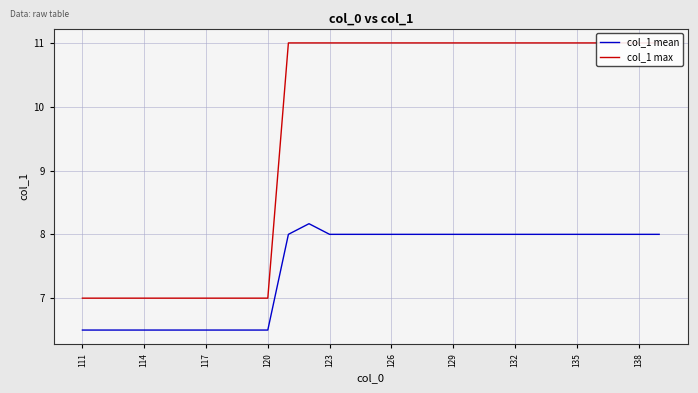

Which series has the widest spread of values?

col_1 max